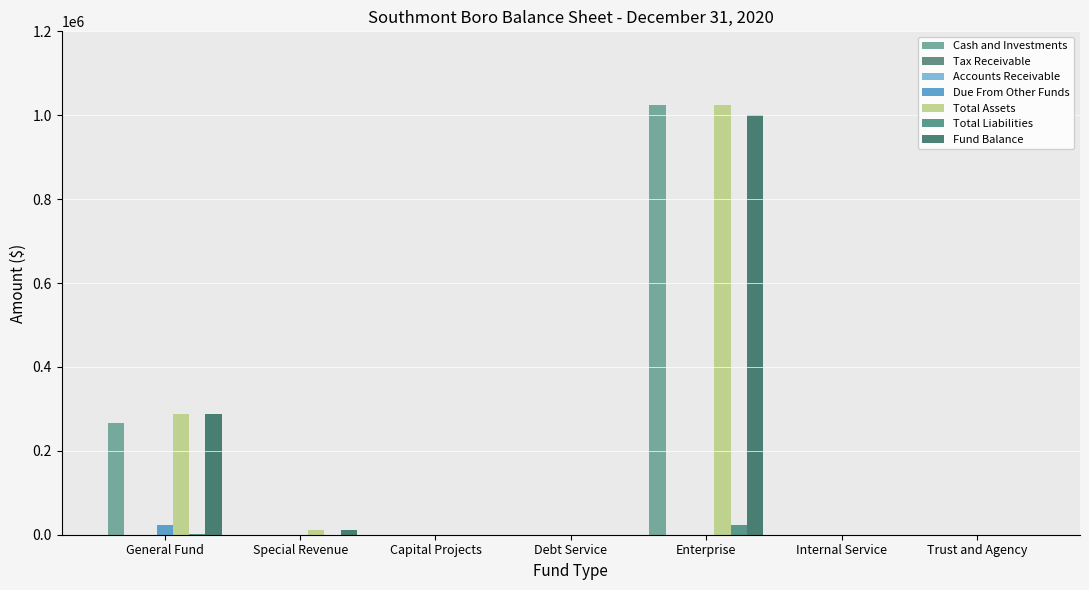

List the series in order of their peak value, highest first.

Cash and Investments, Total Assets, Fund Balance, Due From Other Funds, Total Liabilities